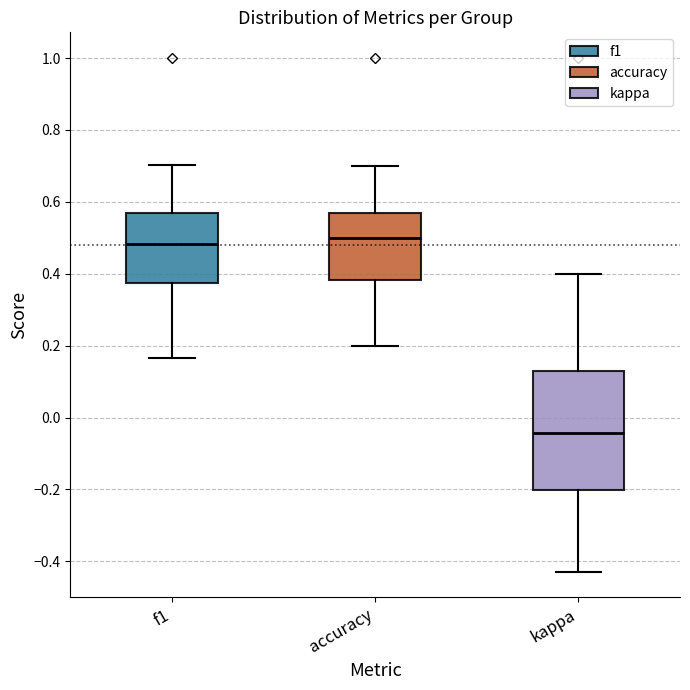

Where does the lower whisker of the box for accuracy end on the y-axis? The values are not printed on the chart, so give them approximately, as read against the axis.

0.20